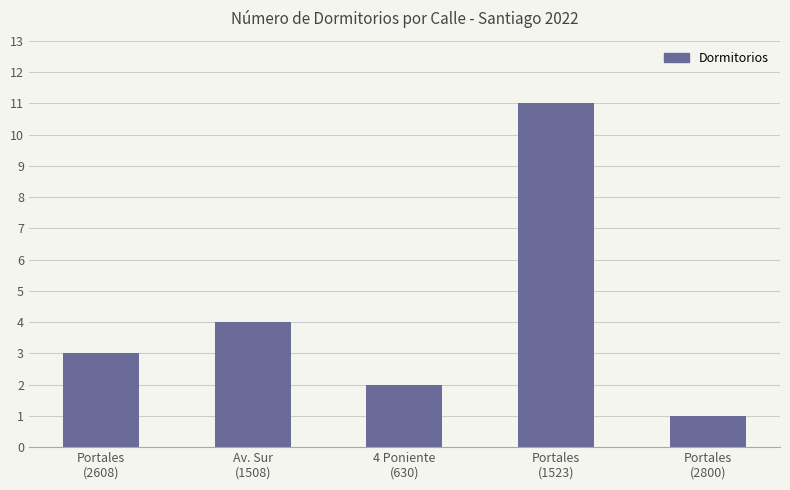

Where is the data nearest to the value 6?

Av. Sur
(1508)